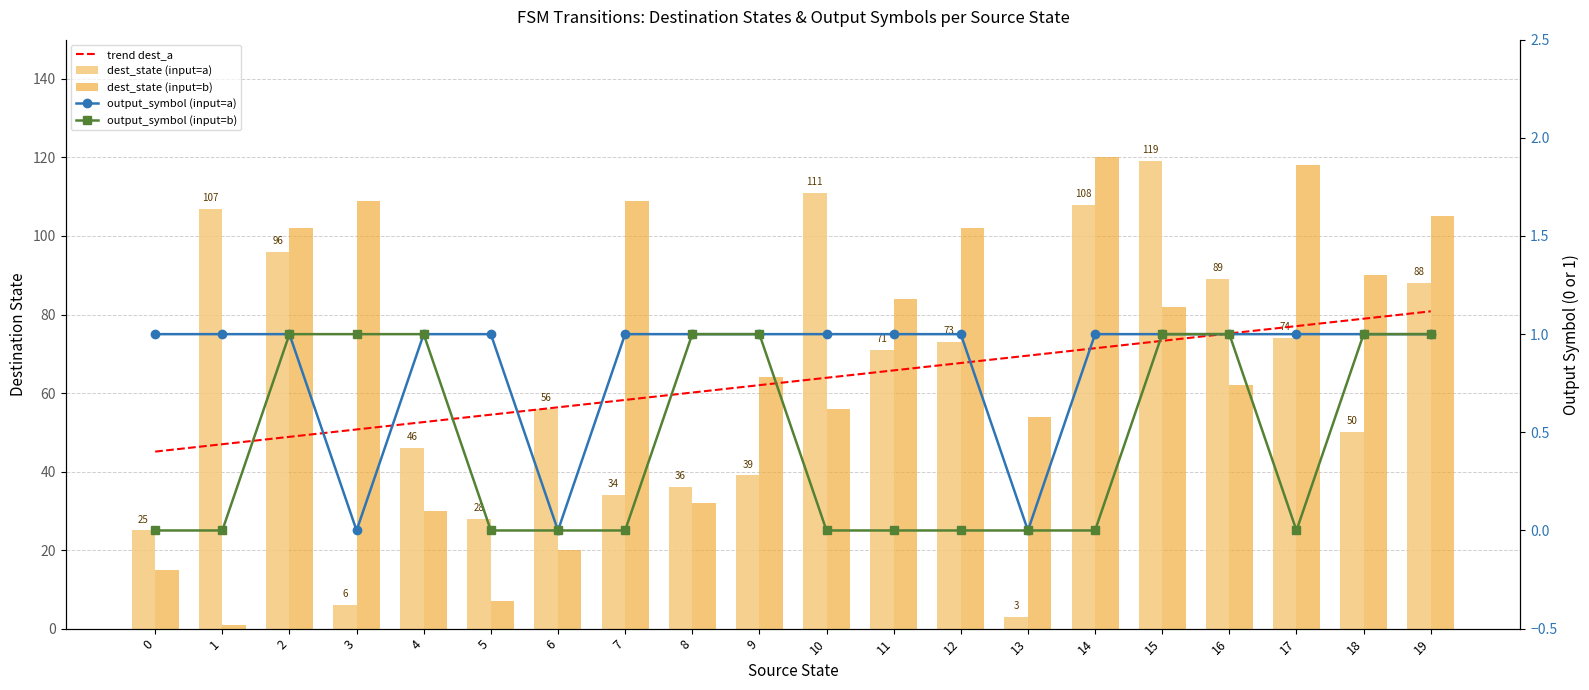

What is the difference between the second highest and second lowest values in the dest_state (input=a) series?

105.0